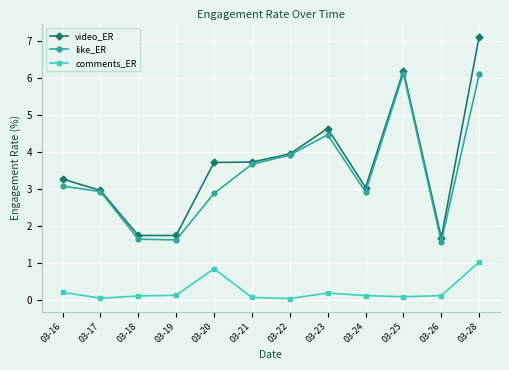

Read the like_ER value at 03-18.

1.6